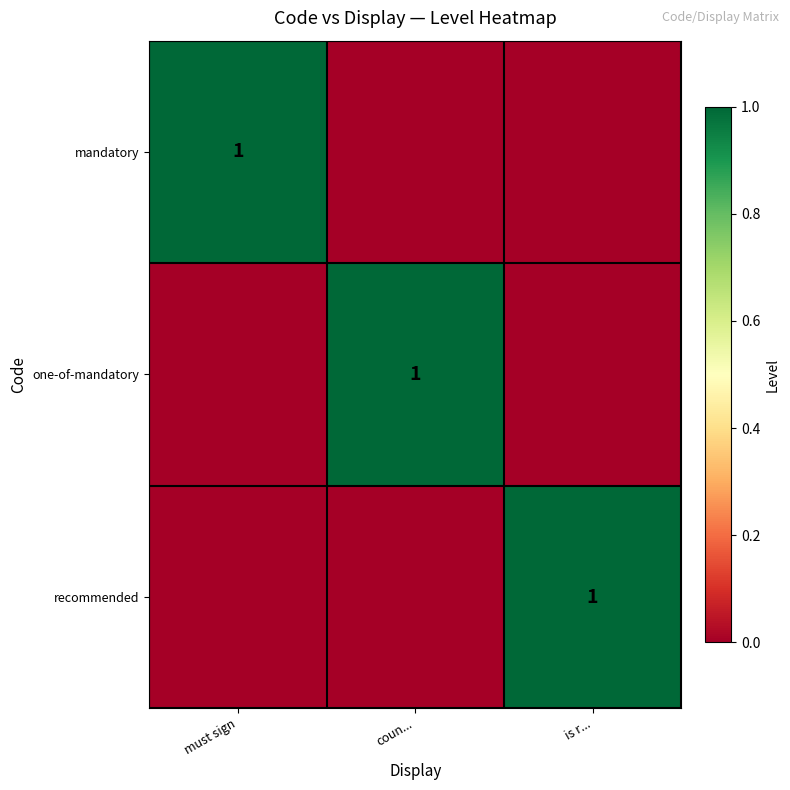

Count the number of data series in this chart.

3